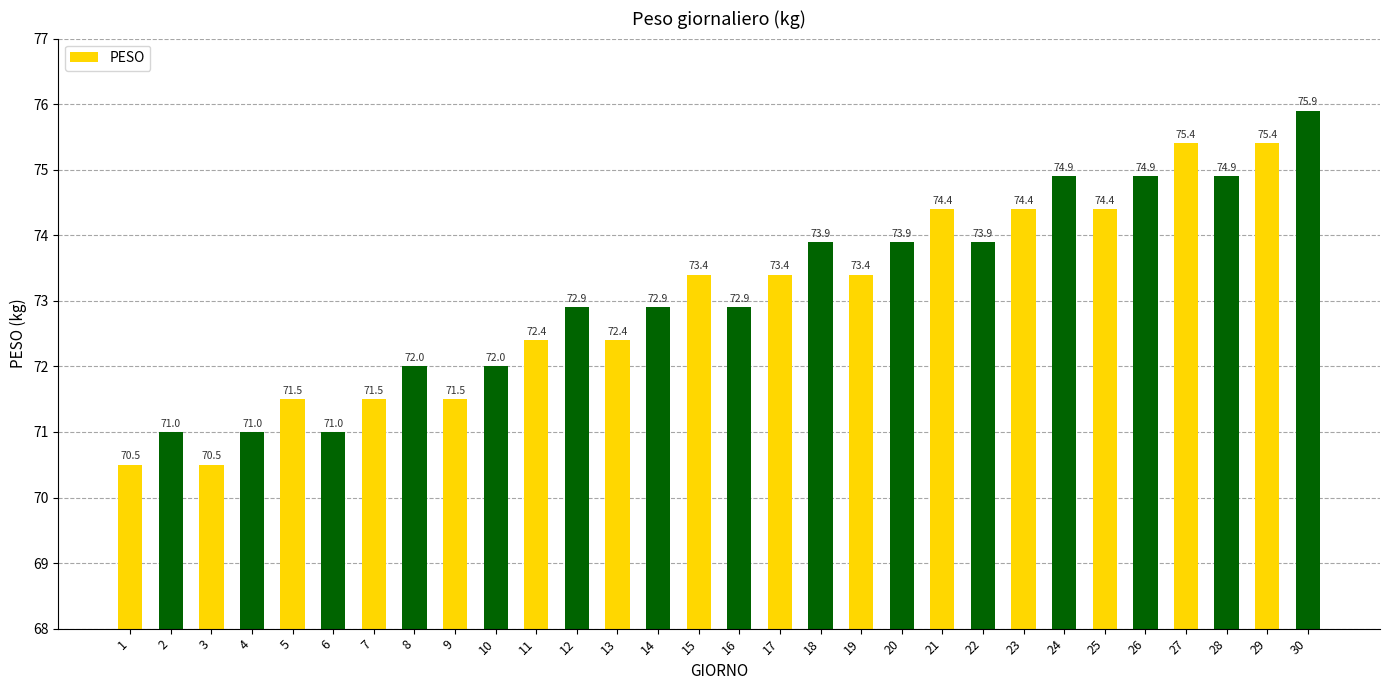

True or false: the data shows 75.4 at 27.

True